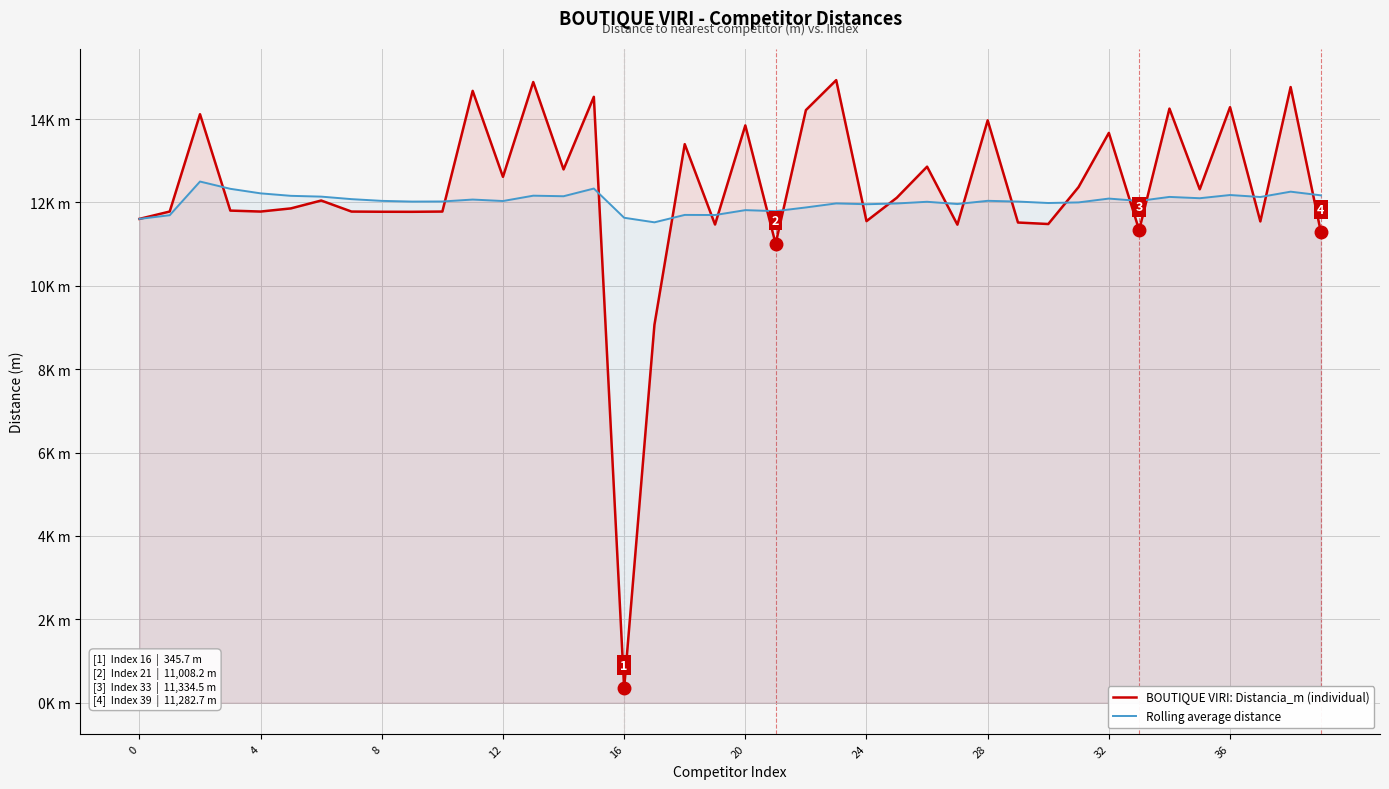

What is the lowest value of the Rolling average distance series?

11521.8